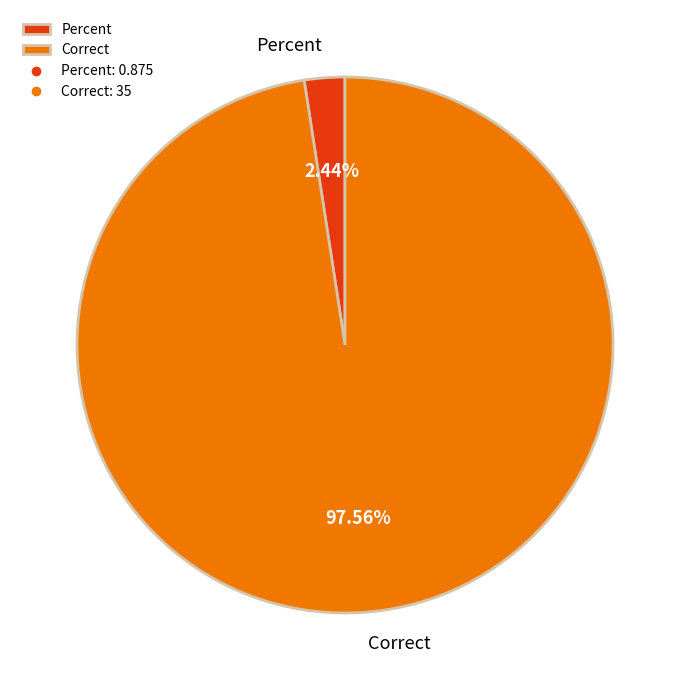

Which category has the biggest portion of the pie?

Correct